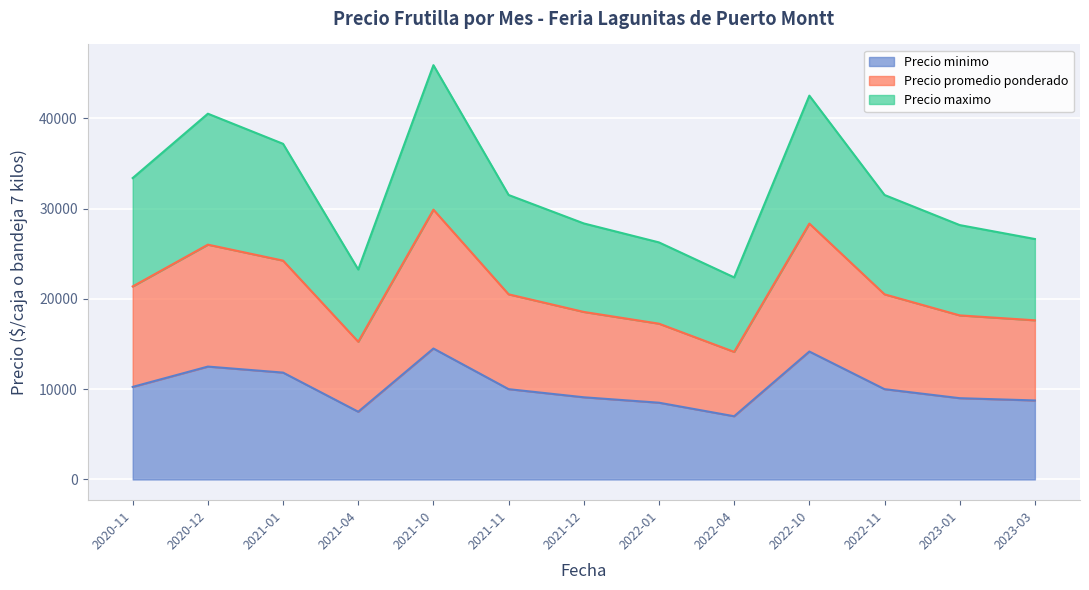

At which category is the sum across all series the highest?

2021-10